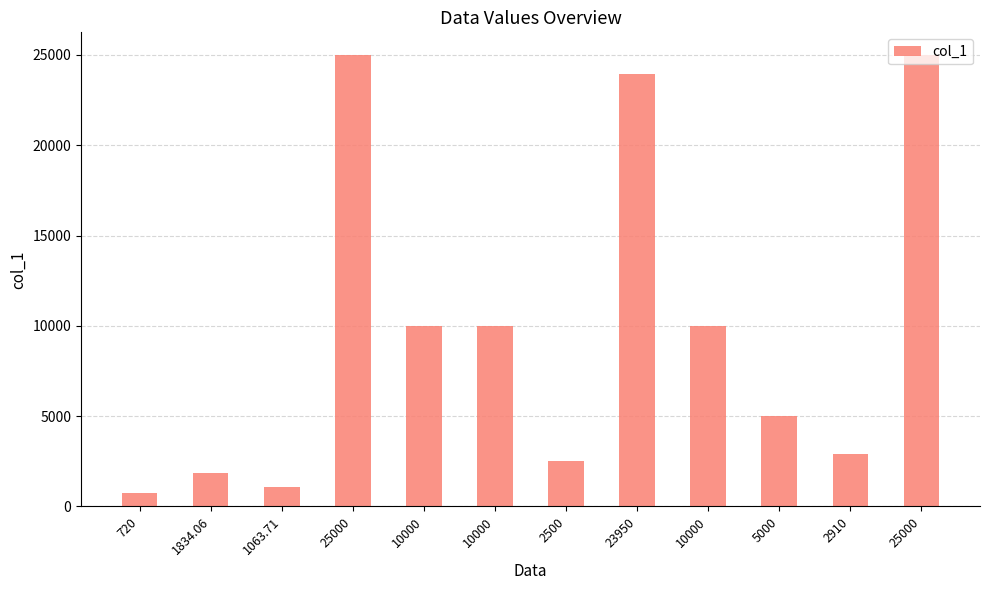

What is the value of the 4th bar from the left?

25000.0